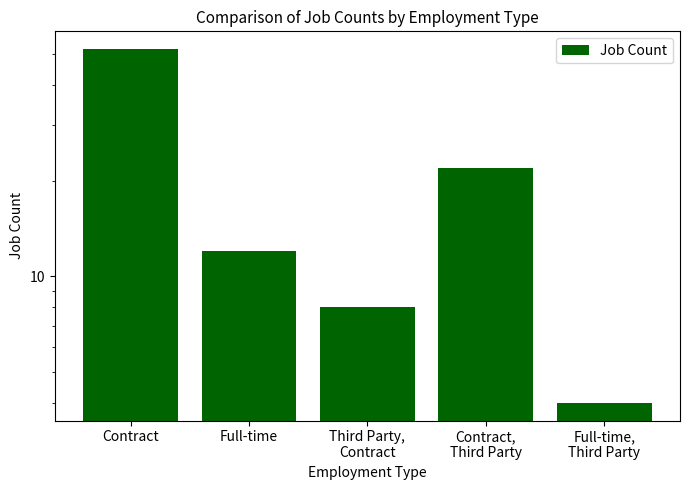

Which has a higher value, Third Party,
Contract or Full-time?

Full-time